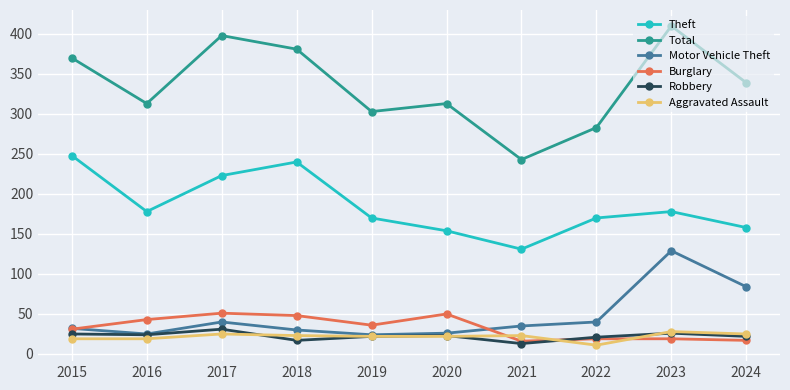

What is the difference between the highest and lowest values at 2020?

291